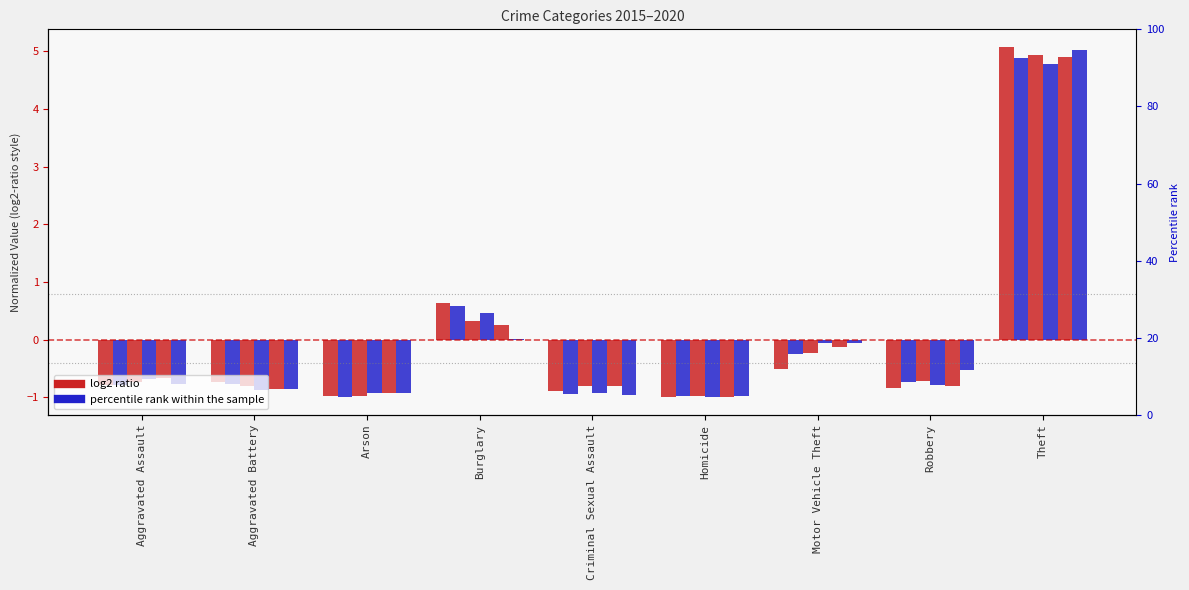

Are the bars horizontal?

No